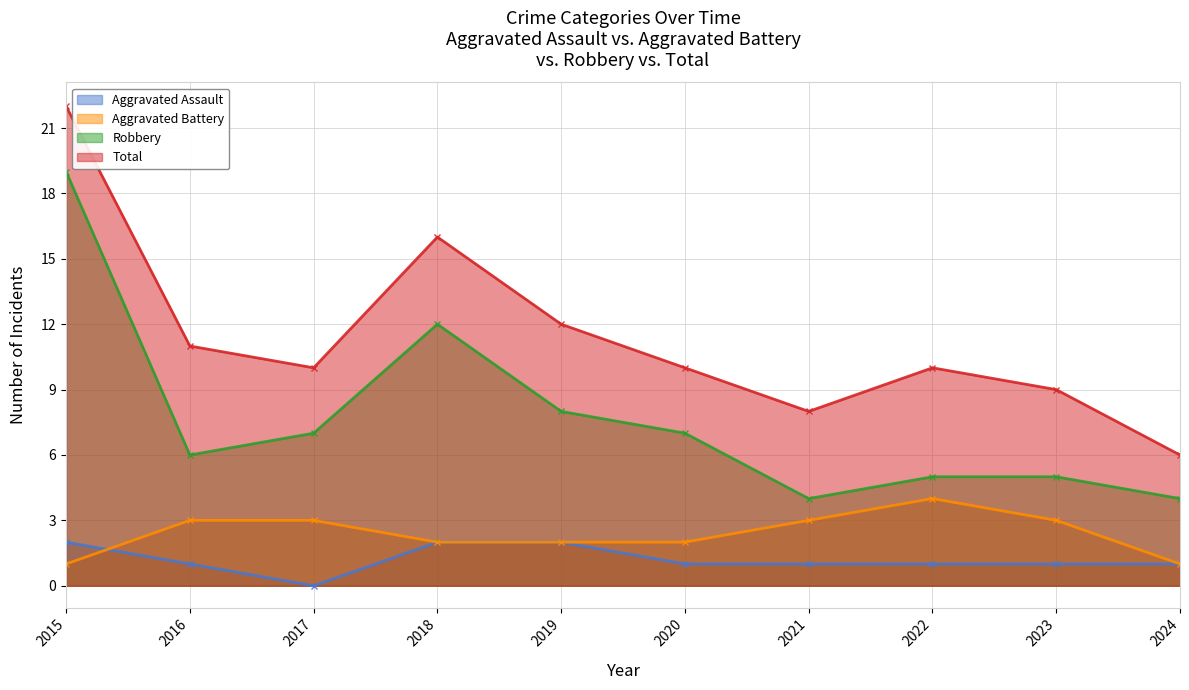

Where is Aggravated Battery nearest to the value 2?

2018